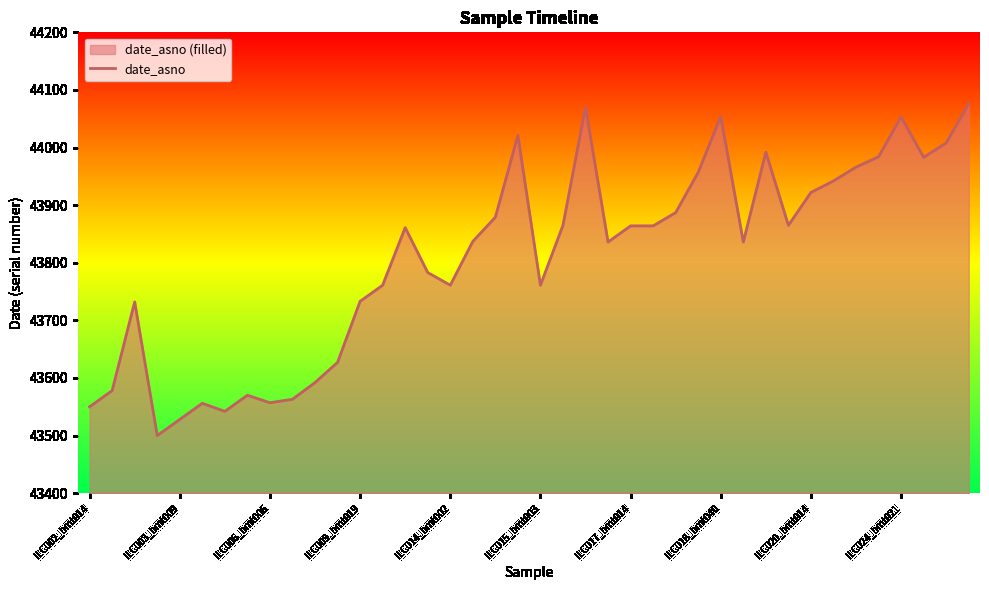

True or false: the data shows 71917 at ILC020_bmt014.

False